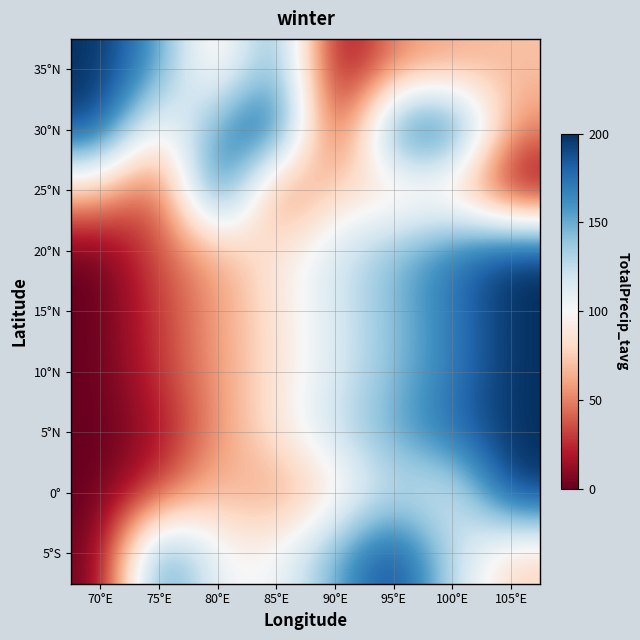

At how many categories does at least one series exceed 0?

8